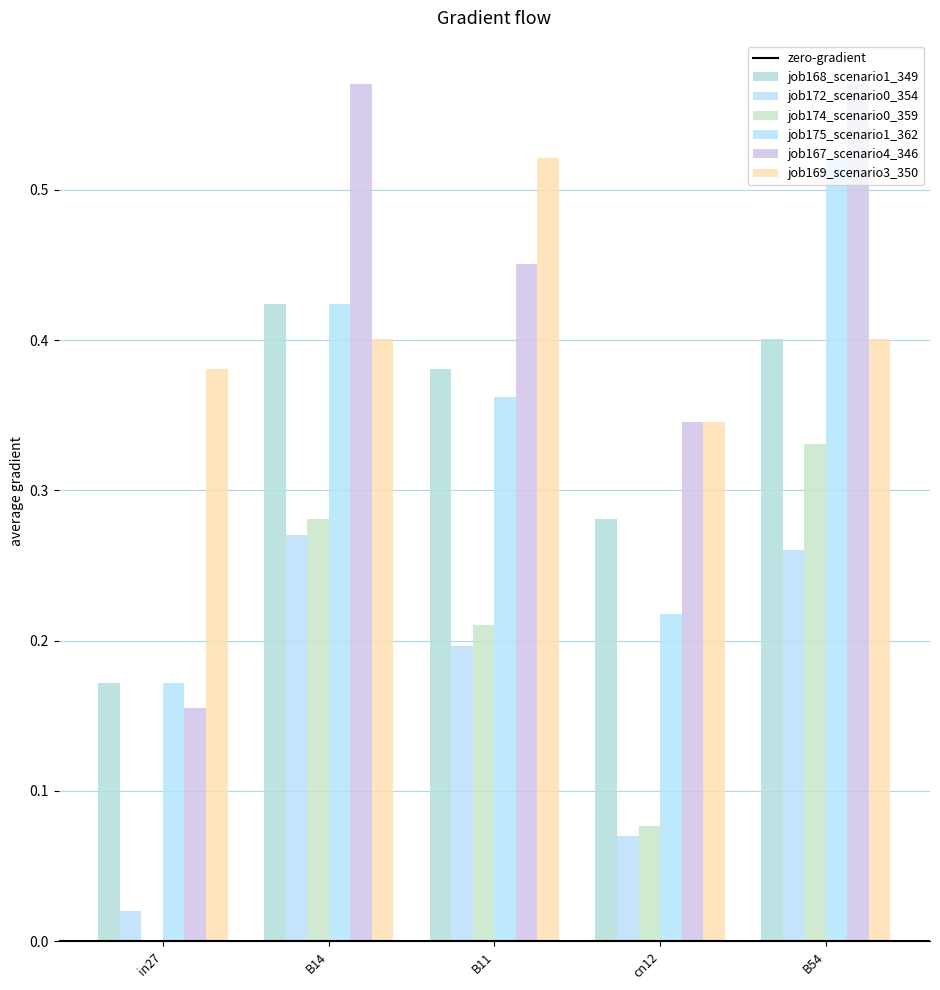

What is the approximate value of job174_scenario0_359 at B11?

0.2